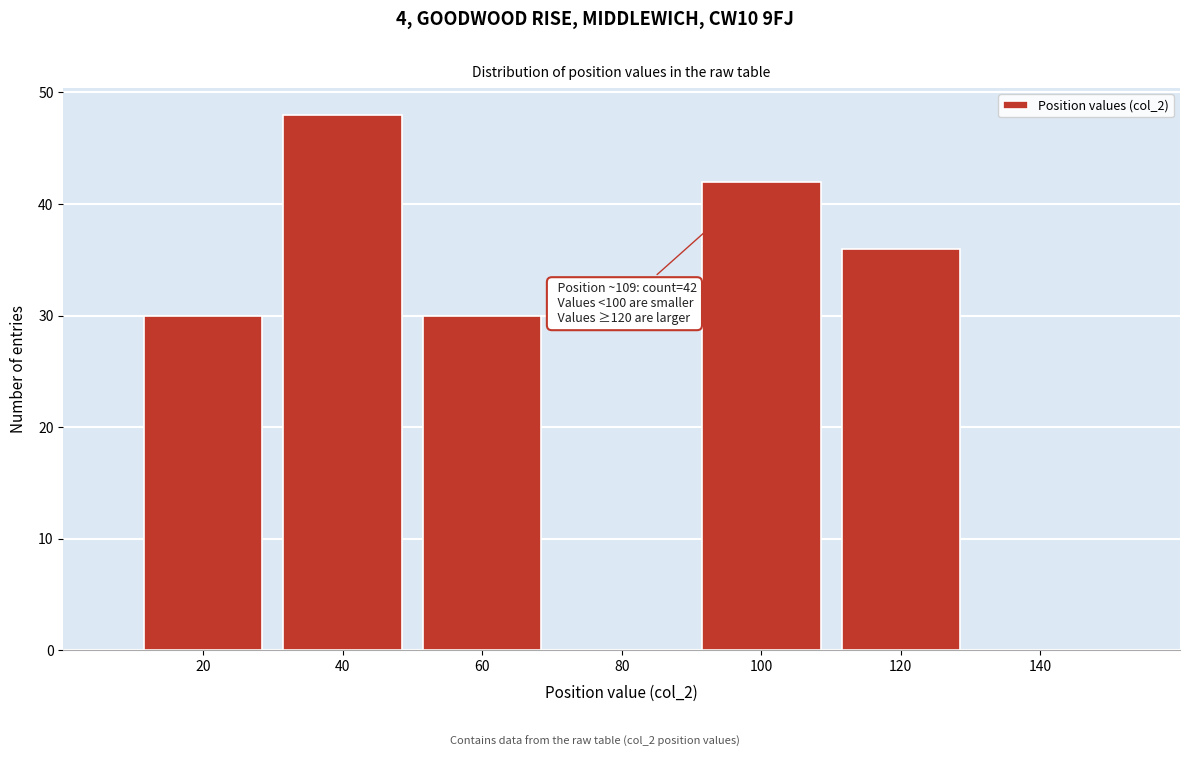

Reading left to right, transcribe all the data shown in this chart.

20=30	40=48	60=30	80=0	100=42	120=36	140=0